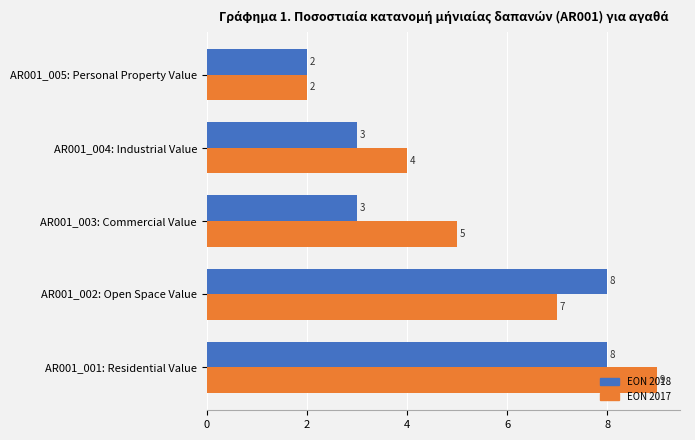

Is it true that EON 2017 equals 4 at AR001_004: Industrial Value?

True